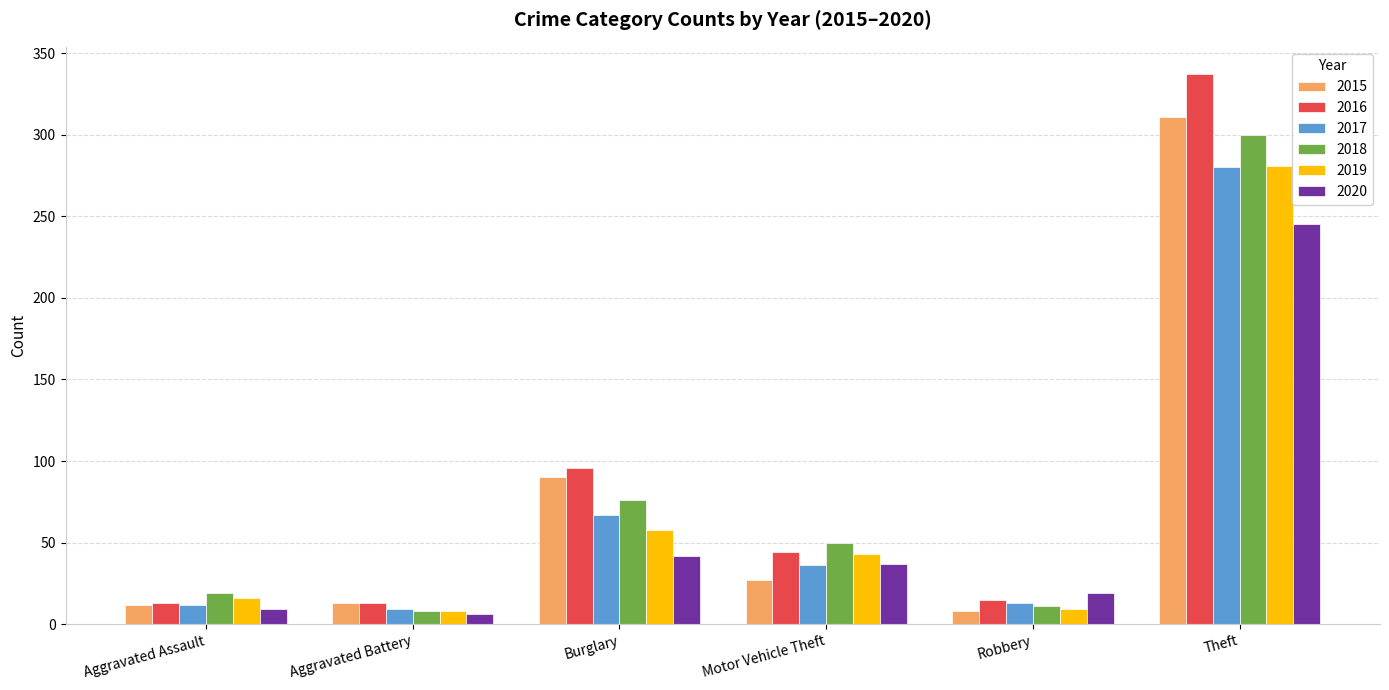

What is the difference between the maximum and minimum values in the 2018 series?

292